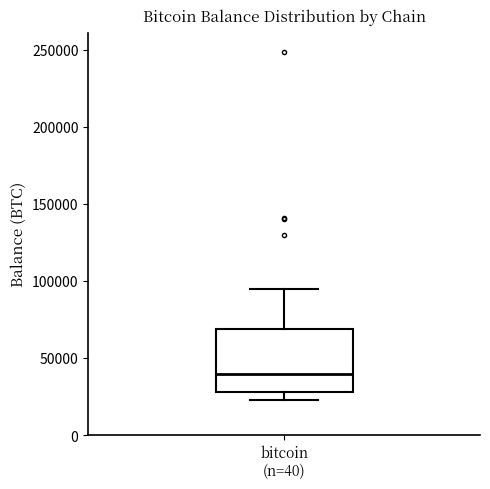

Where is the lower edge of the box for bitcoin (n=40) on the y-axis? The values are not printed on the chart, so give them approximately, as read against the axis.

30000